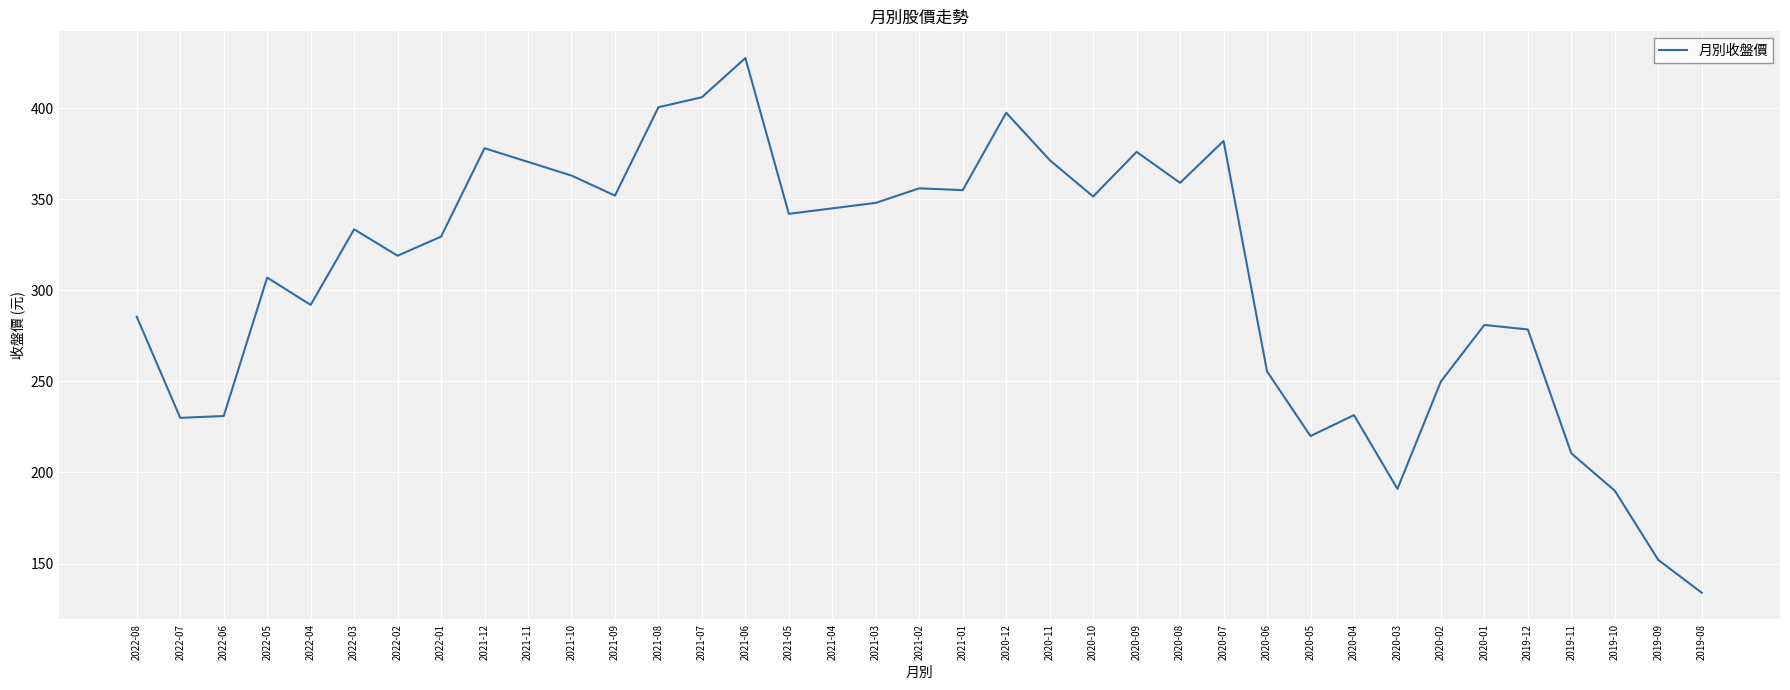

Which category has the lowest value across all series?

2019-08